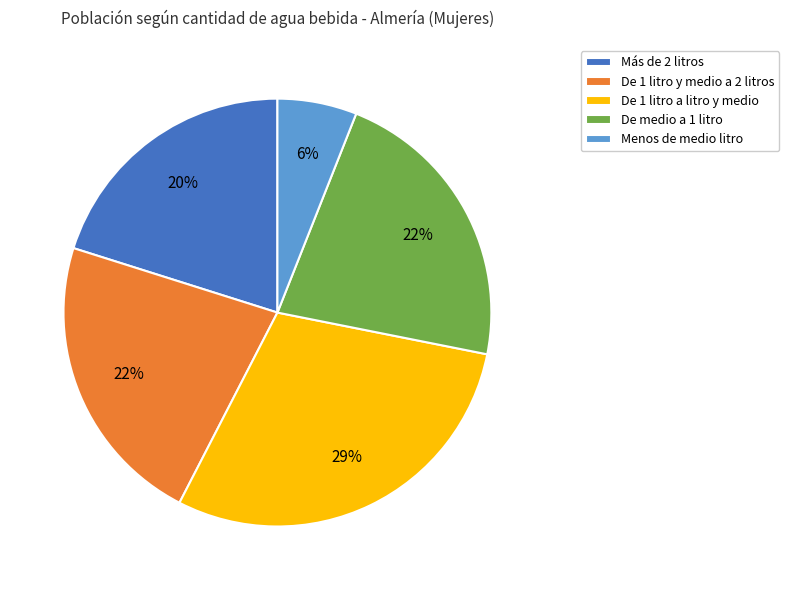

Do De 1 litro y medio a 2 litros and De 1 litro a litro y medio together represent more than half of the pie?

Yes